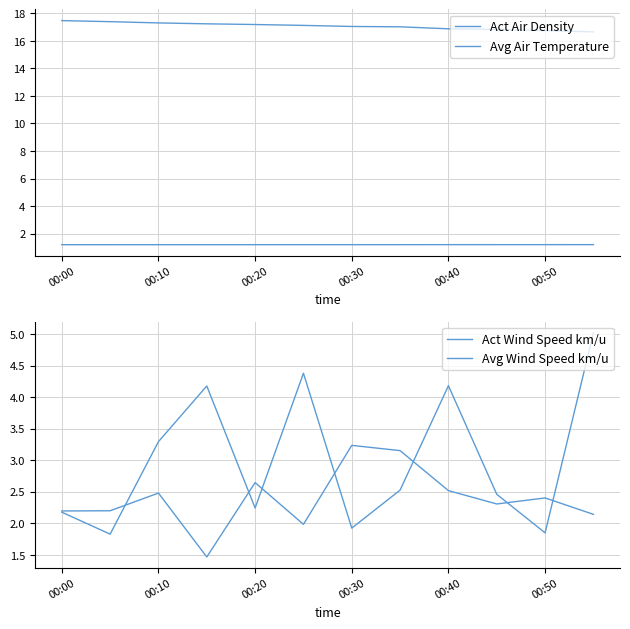

How many data points does each series have?

12